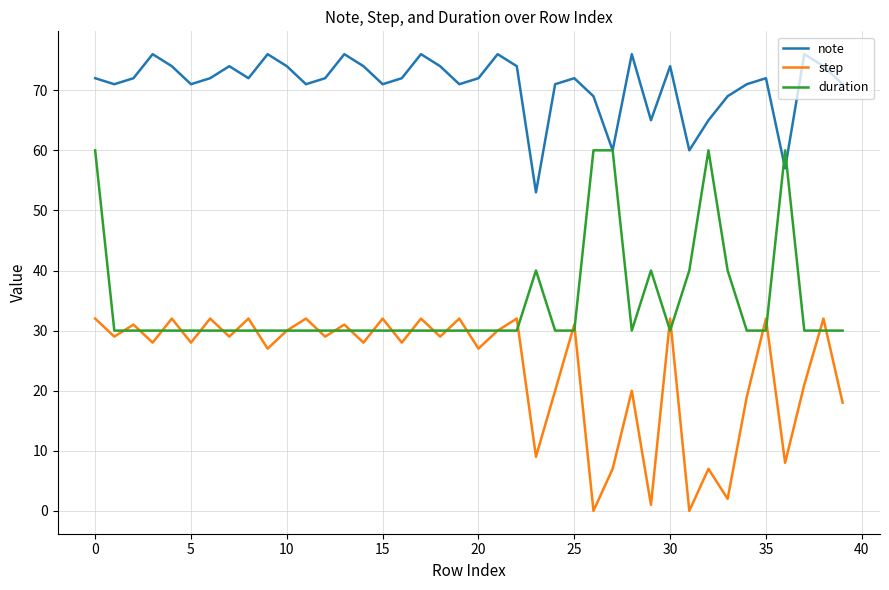

Which series has the largest range (max minus min)?

step